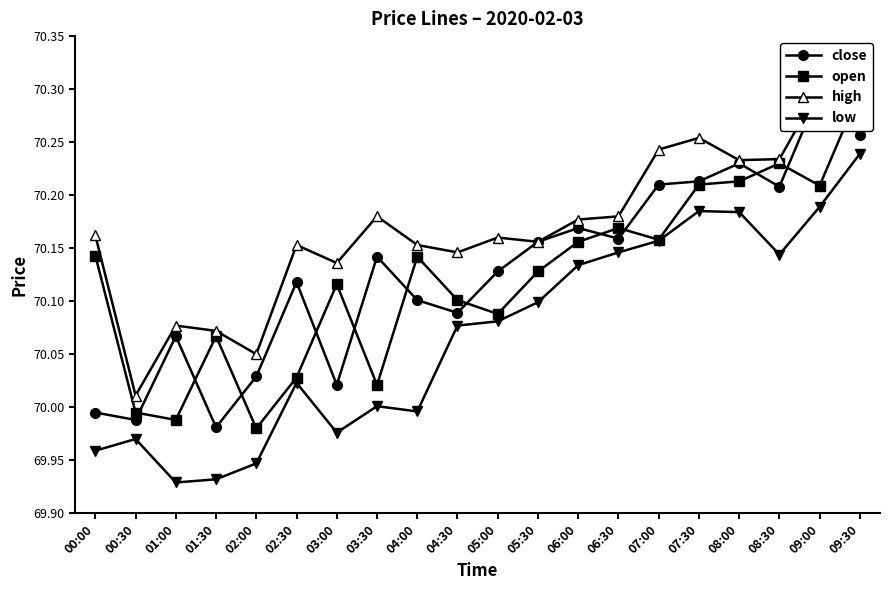

Rank the series by their maximum value, from highest to lowest.

high, close, open, low